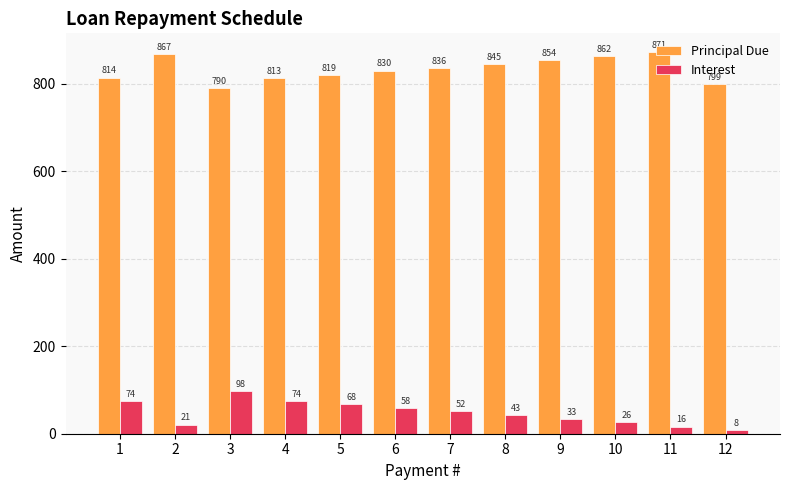

What is the average value of the Interest series?

47.7